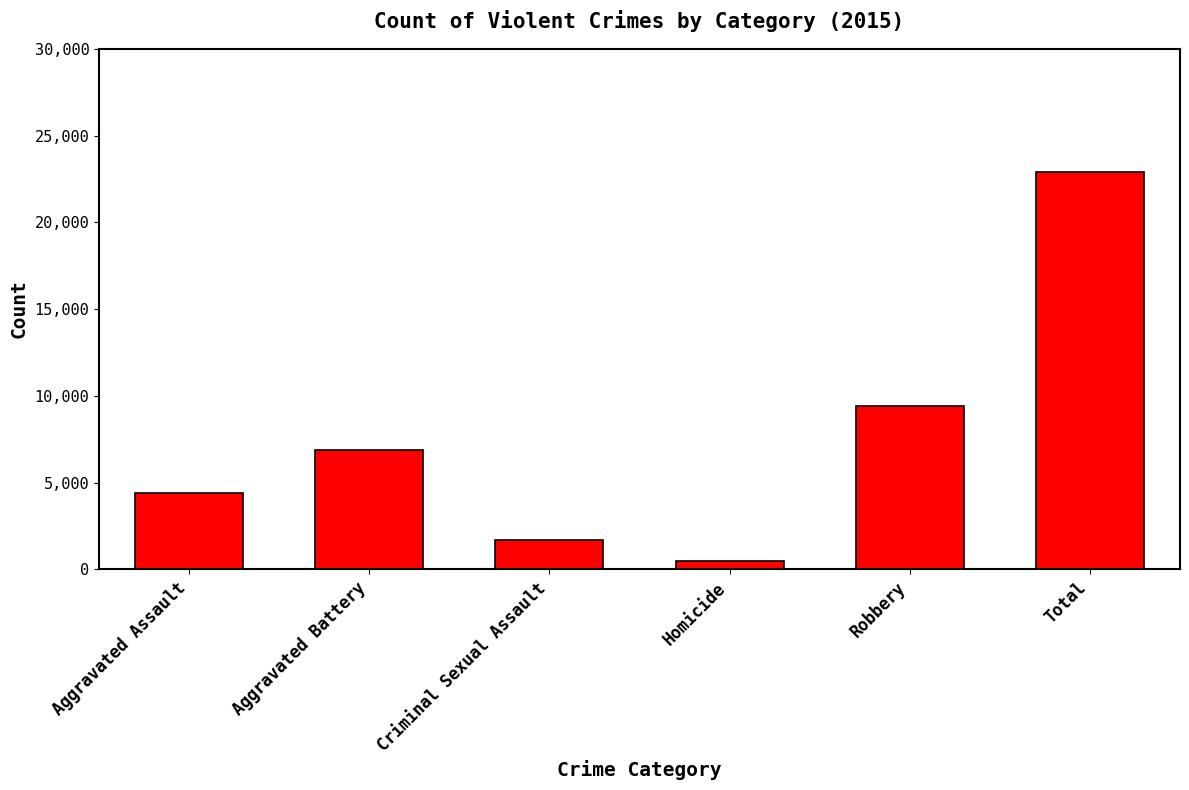

What is the smallest value displayed?

488